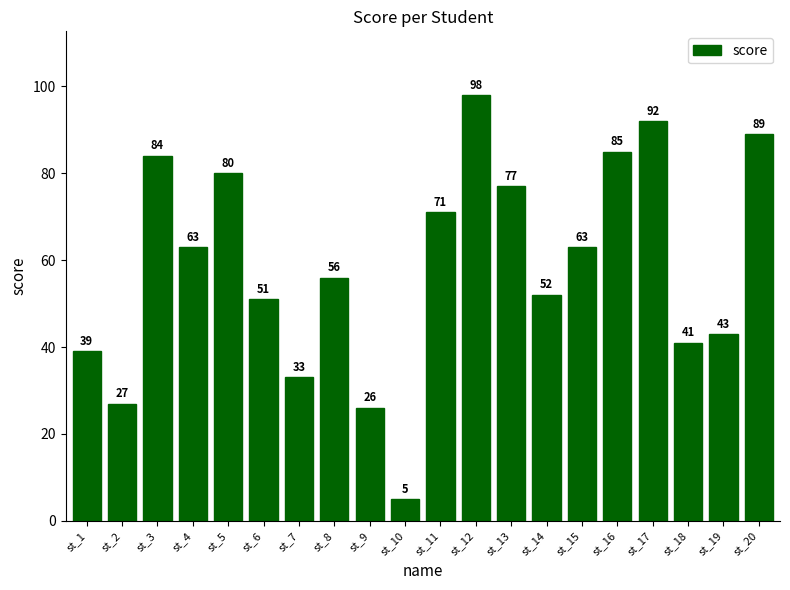

At which category does the chart reach its minimum across all series?

st_10